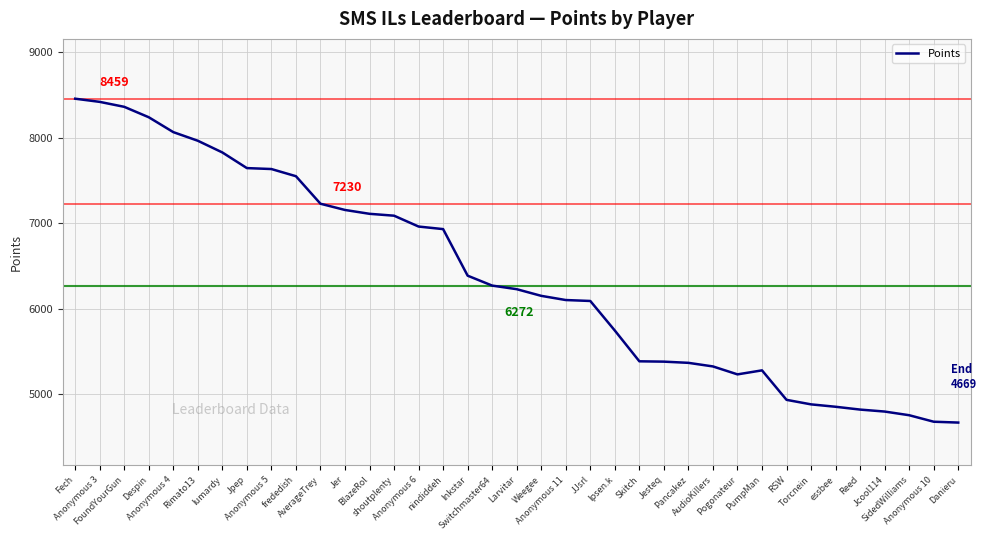

What is the minimum value shown in the chart?

4669